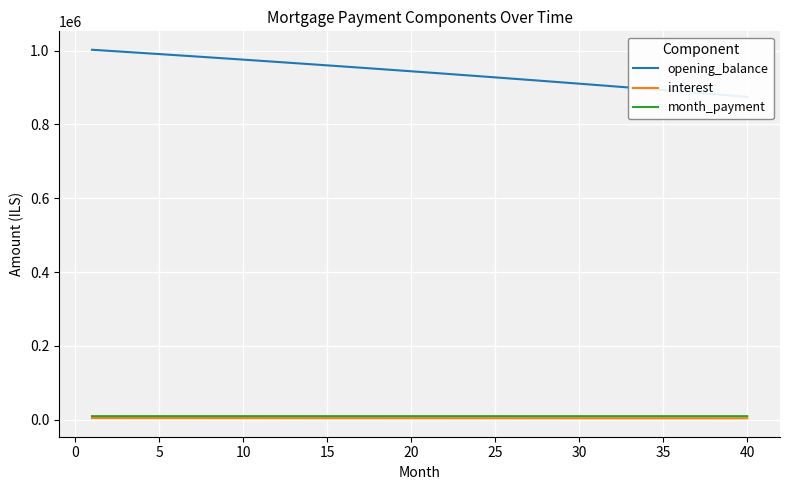

What is the highest value of the interest series?

4594.0